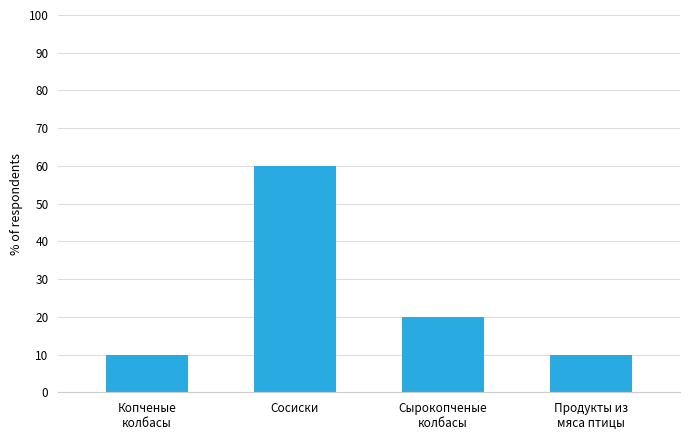

What is the change in value from Копченые
колбасы to Сосиски?

+50